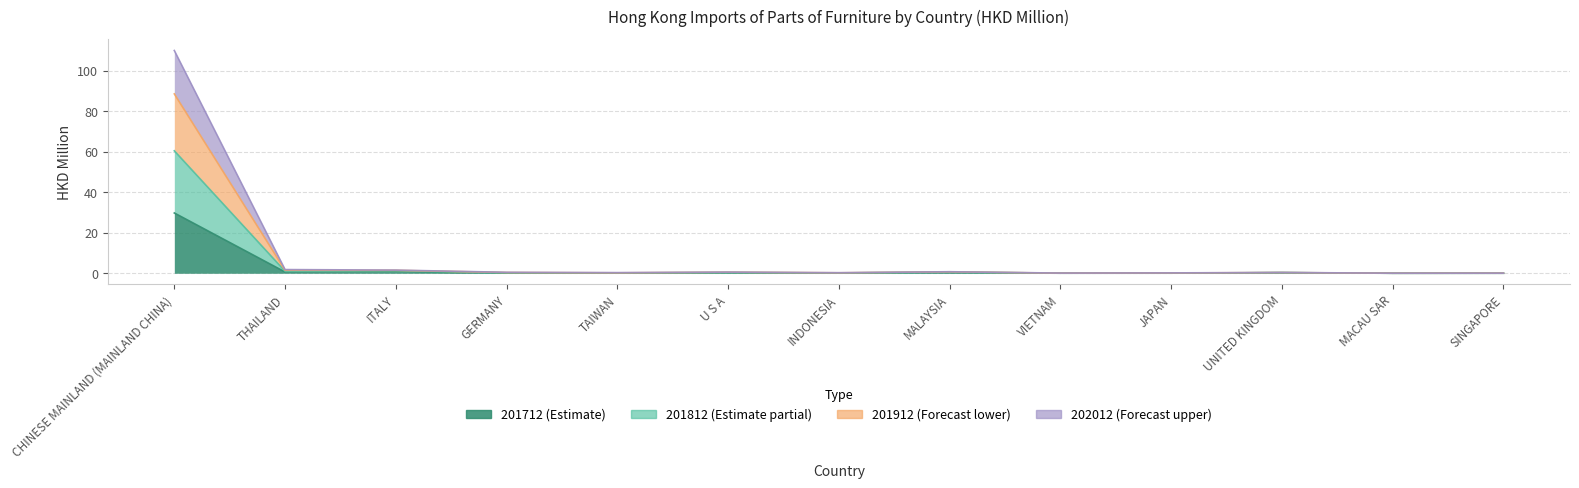

What is the difference between the highest and lowest values at THAILAND?

1.2